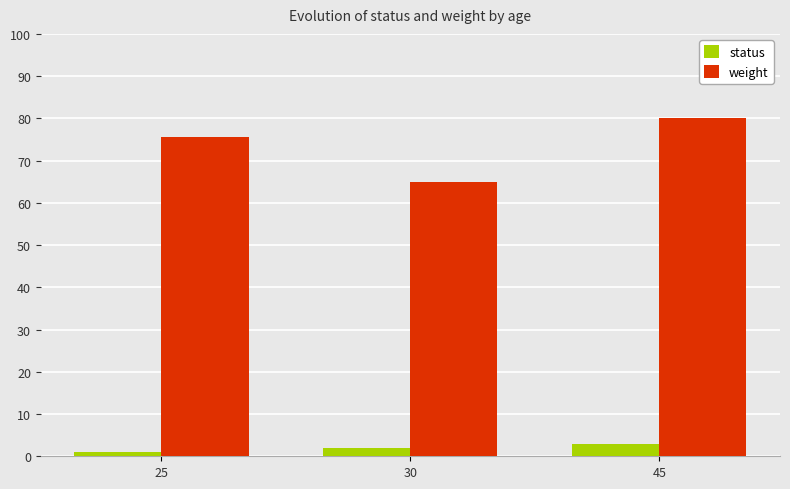

Are the bars horizontal?

No